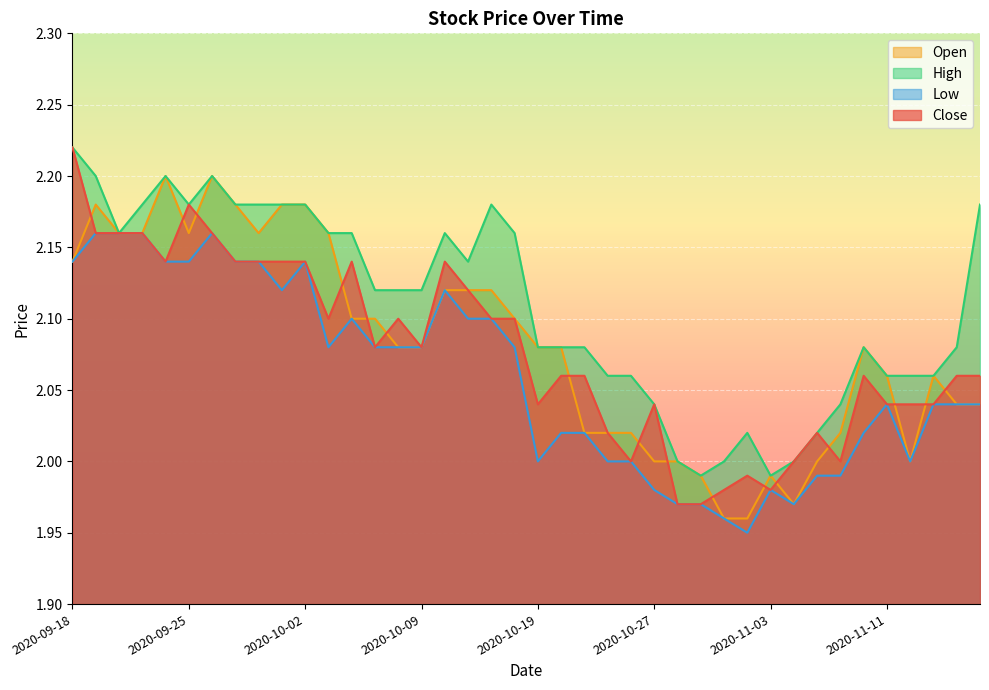

At which label is Close closest to 2?

2020-10-26